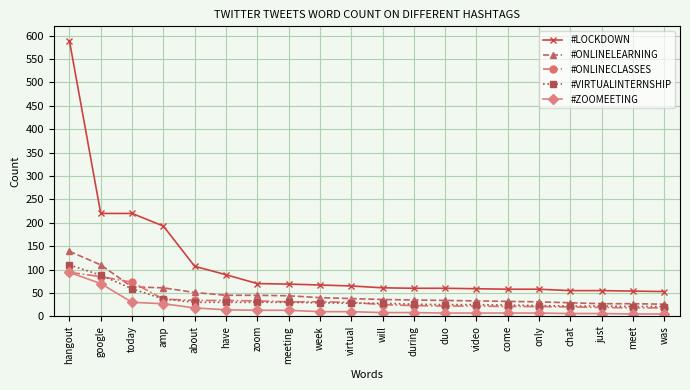

How many categories are shown in the chart?

20